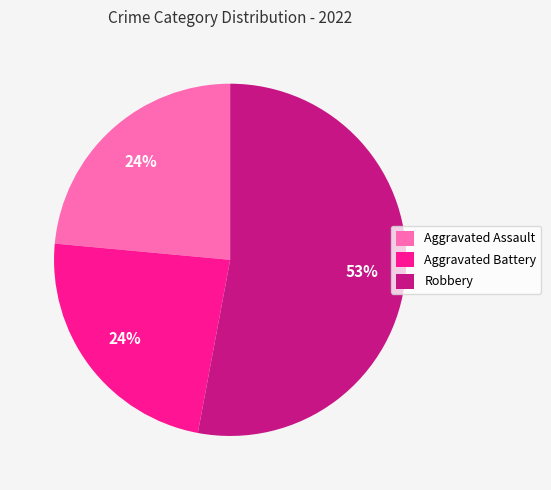

To the nearest percent, what is the average slice percentage?

33%